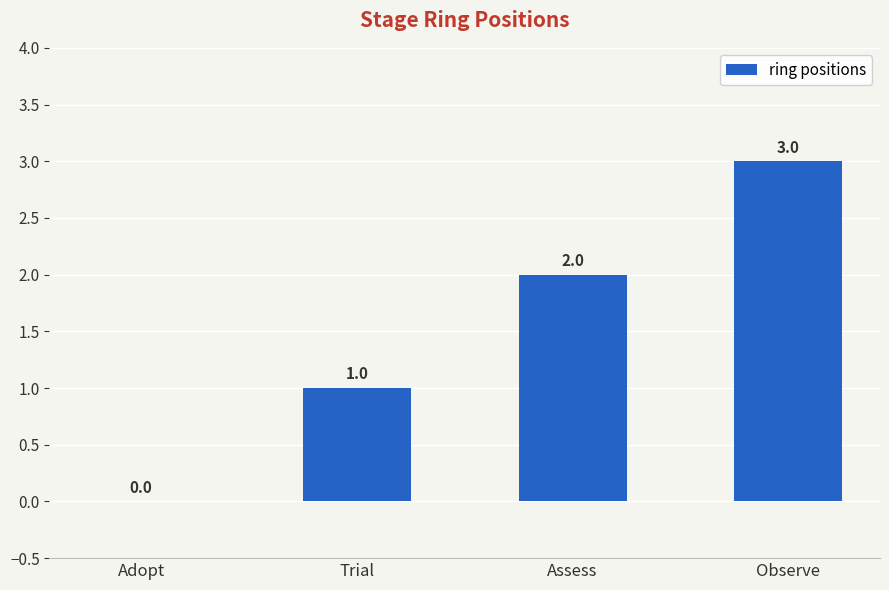

What is the sum of the values at Adopt and Observe?

3